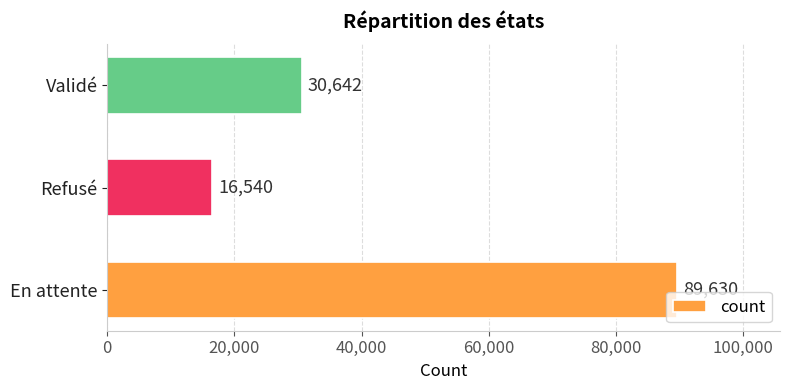

What is the greatest value displayed?

89630